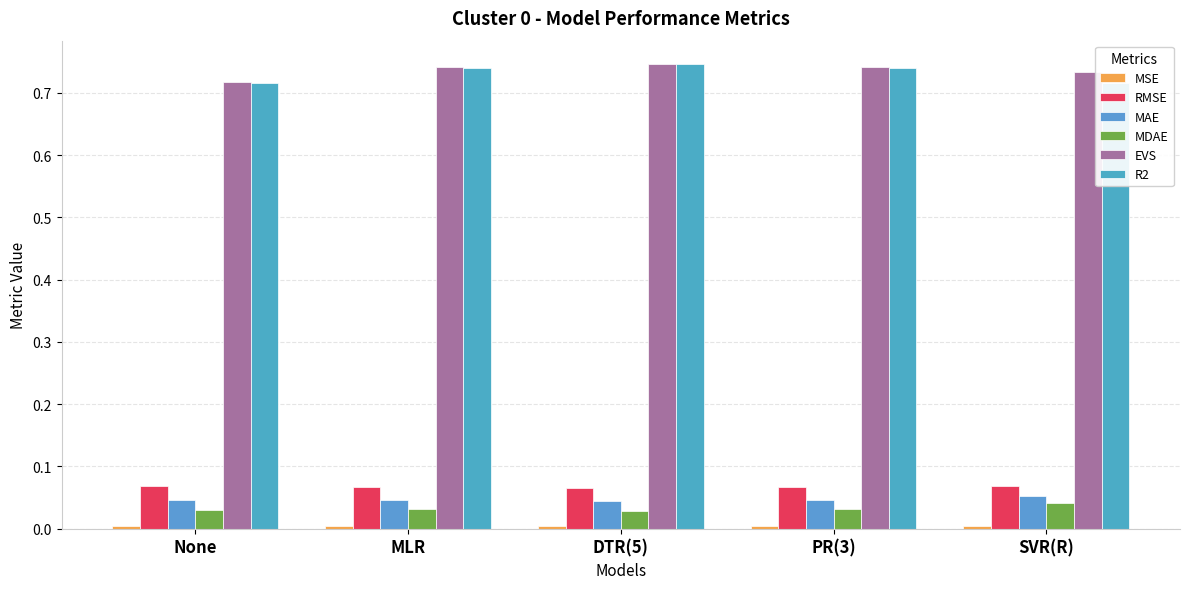

What is the maximum value shown in the chart?

0.7